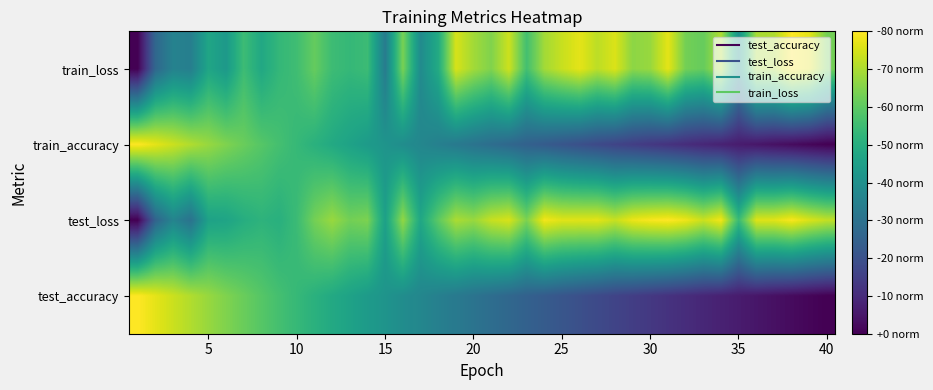

What is the maximum value shown in the chart?

1.0